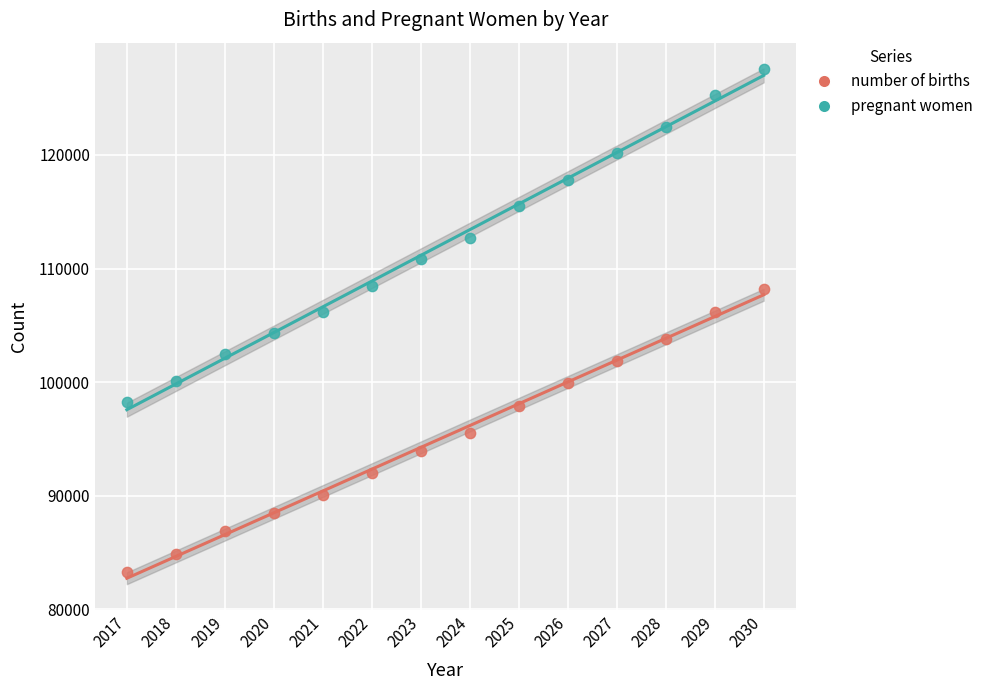

Across all data points, what is the range of Y values (max minus min)?

44275.1